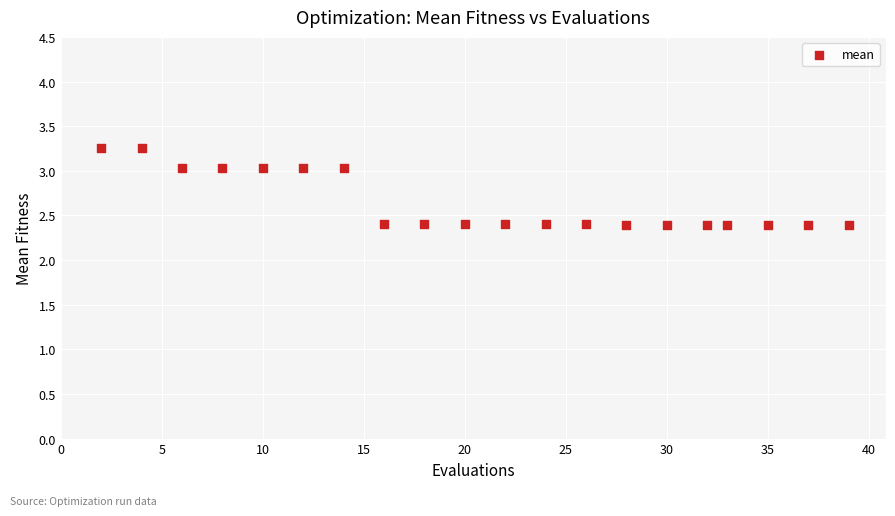

What is the range of Y values (max minus min)?

0.9